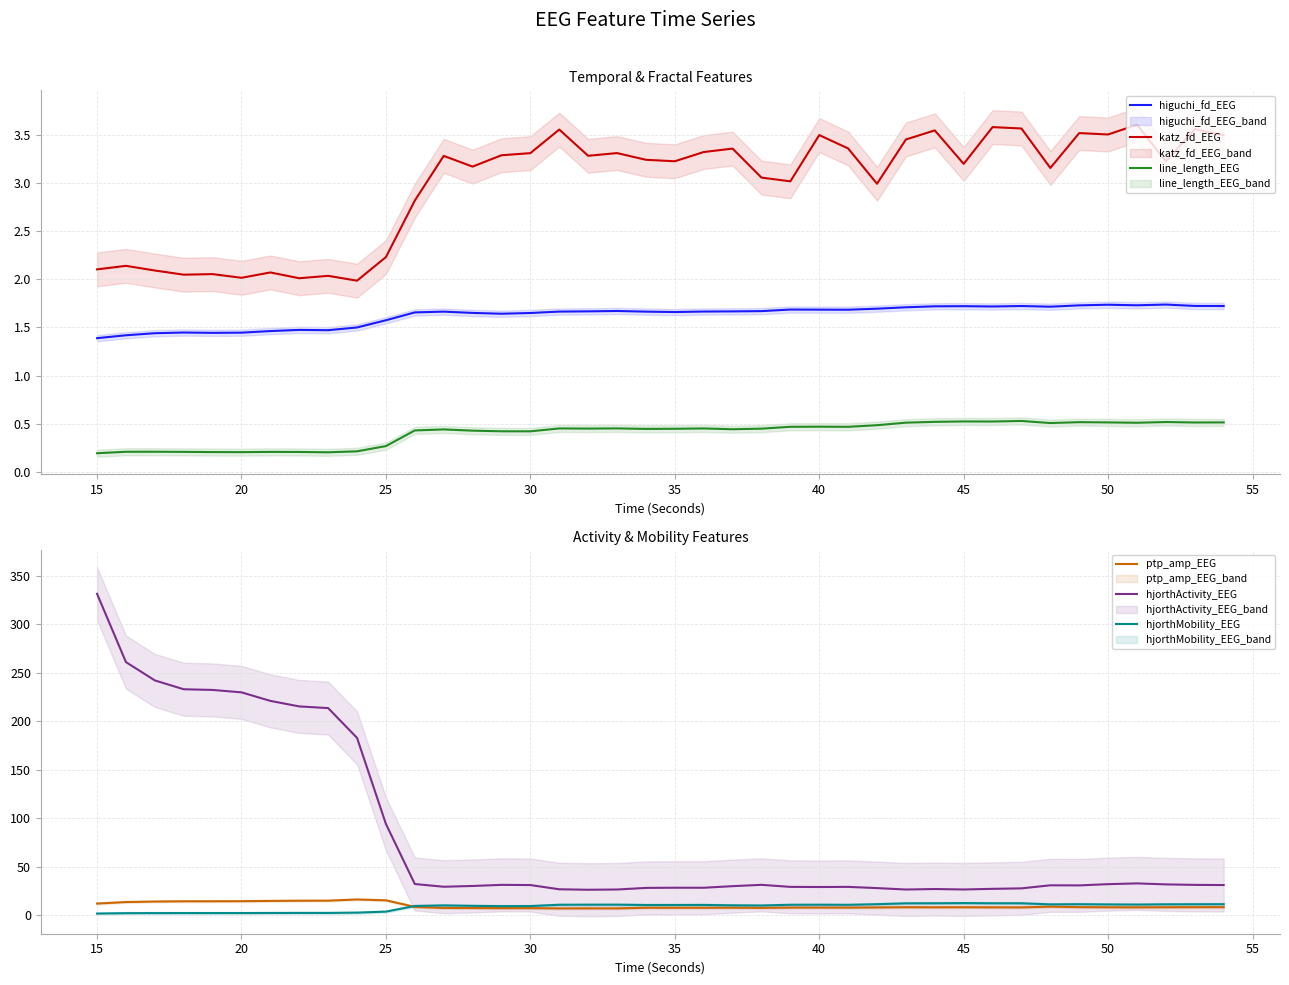

True or false: line_length_EEG and higuchi_fd_EEG intersect in this chart.

False